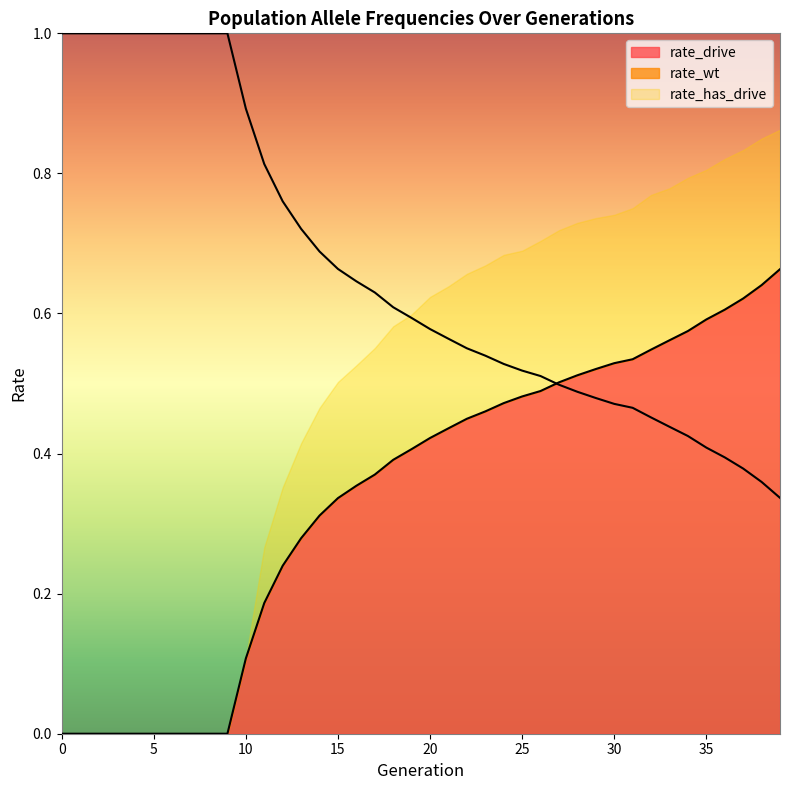

At which label is rate_wt closest to 0?

39